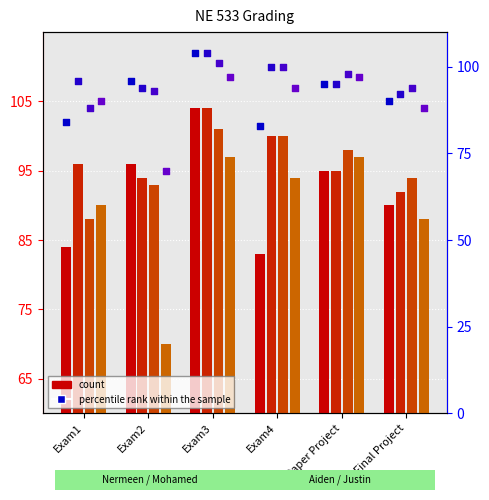

What is the change in value from Exam2 to Exam3?

+8